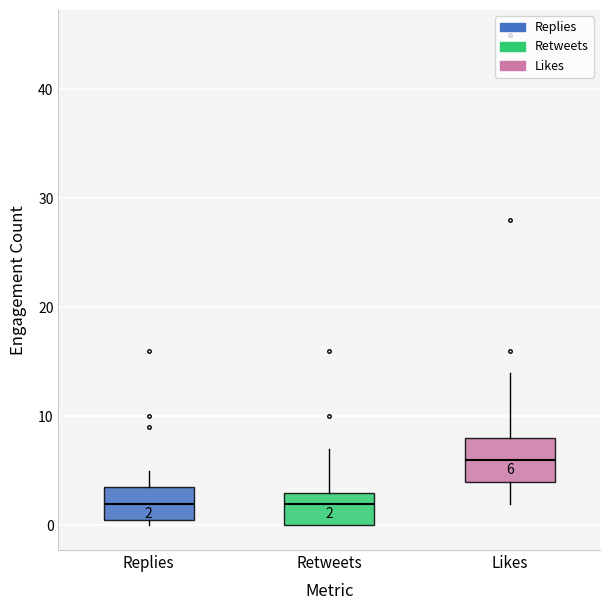

Comparing the boxes themselves (not the whiskers), which one is the tallest?

Likes